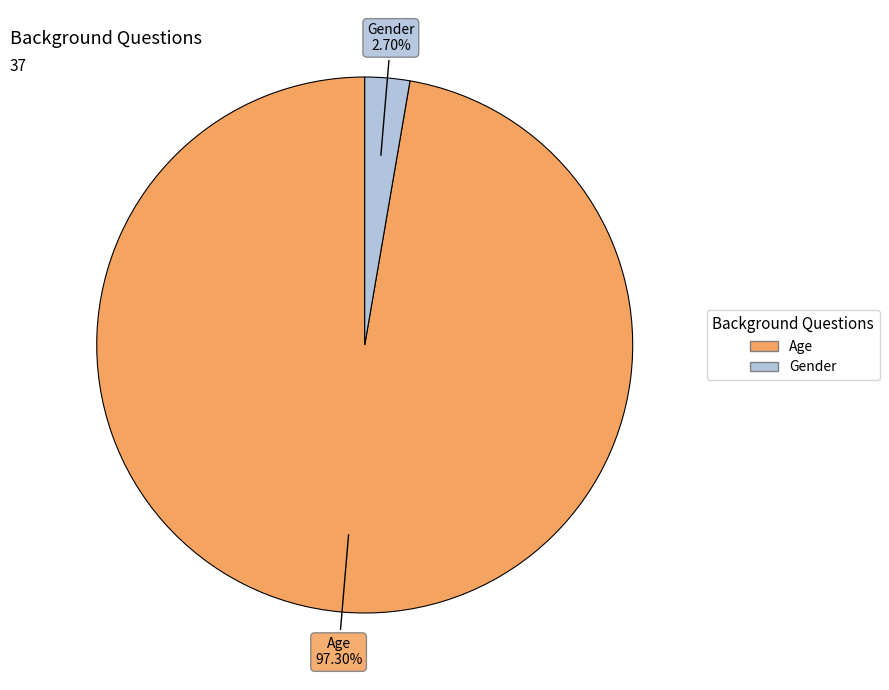

Which has a higher value, Age or Gender?

Age